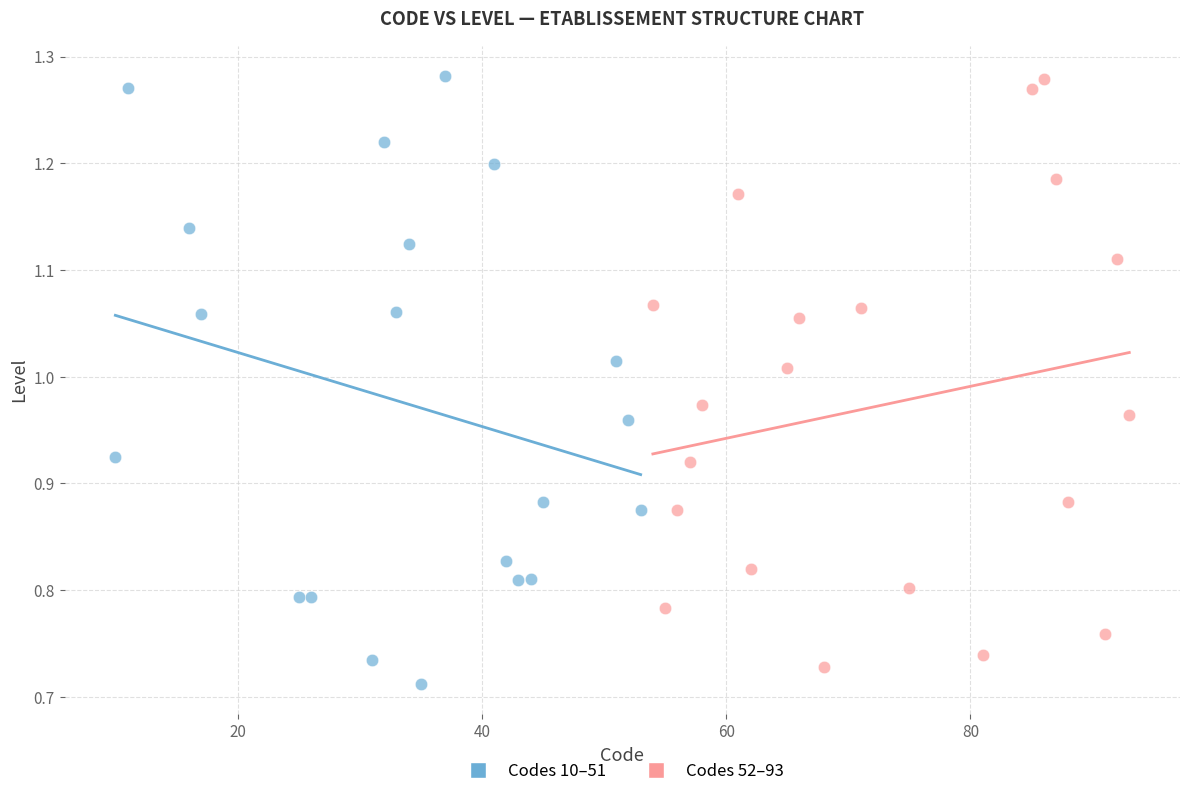

Which series contains the lowest Y value?

Codes 10–51